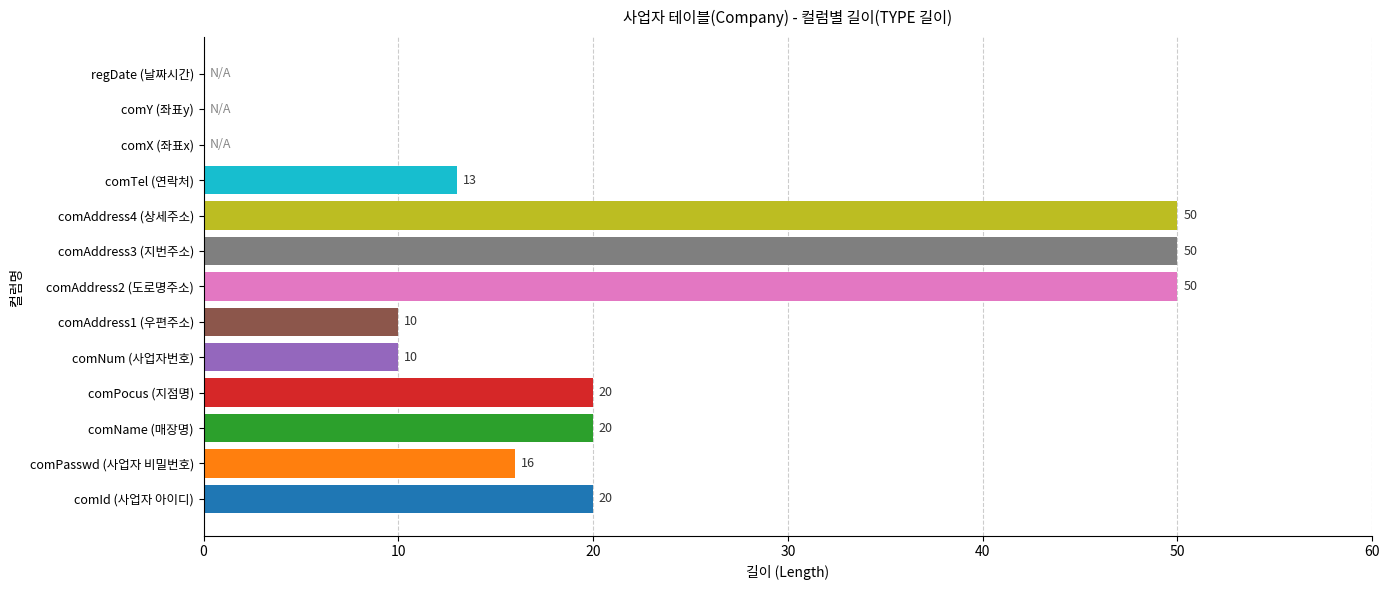

Read the value at comAddress4 (상세주소).

50